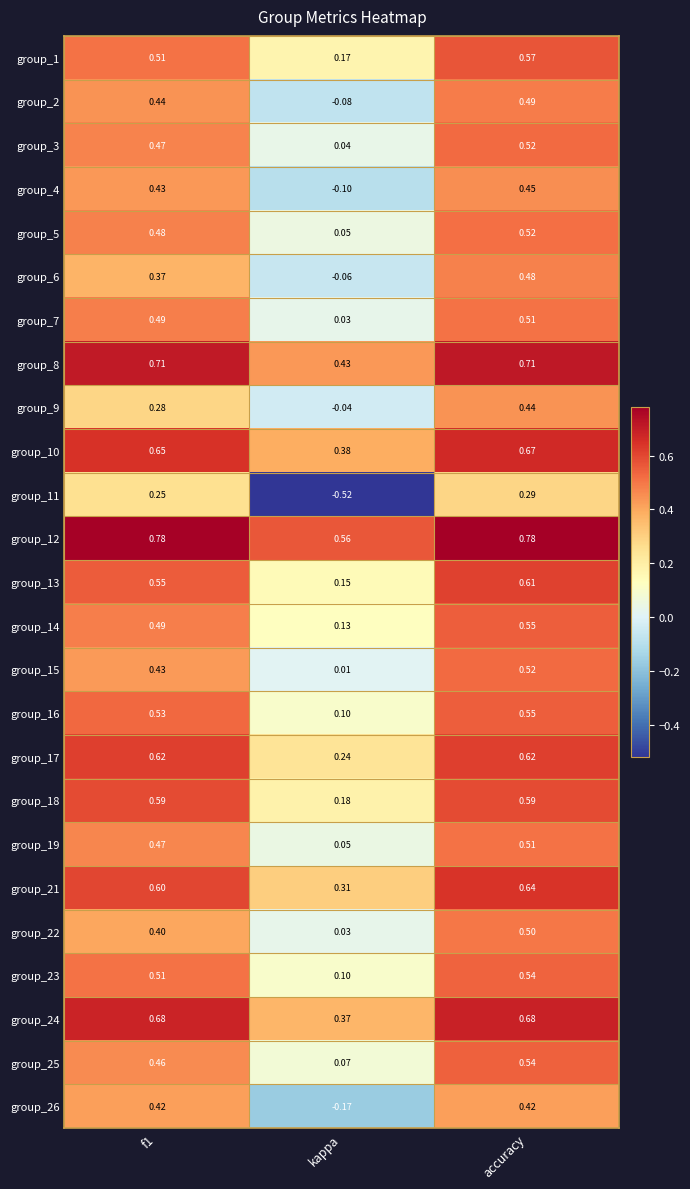

Count the number of categories in the chart.

3